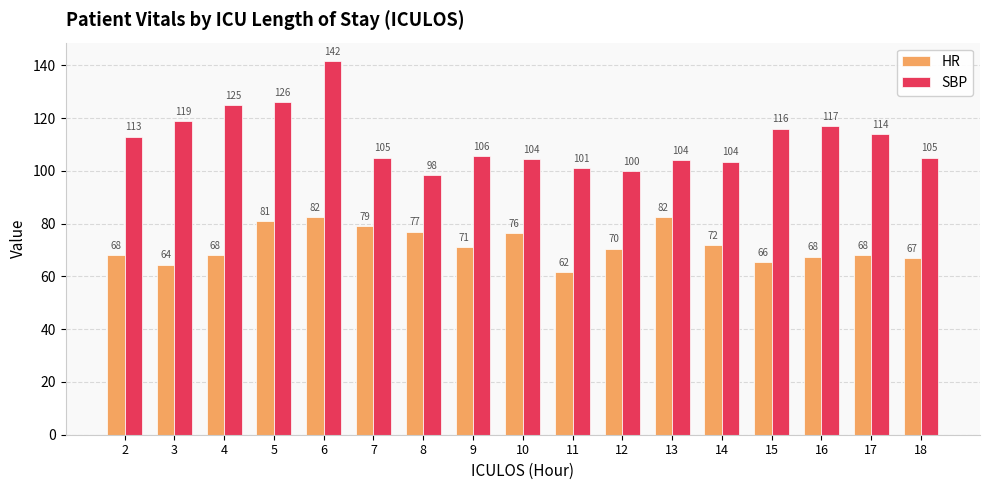

How many data points in SBP are less than 105?

6